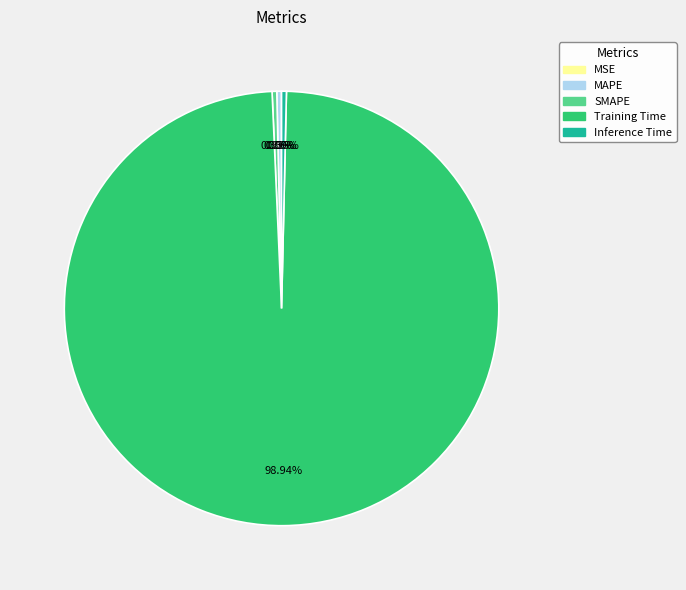

Does any single category account for the majority?

Yes